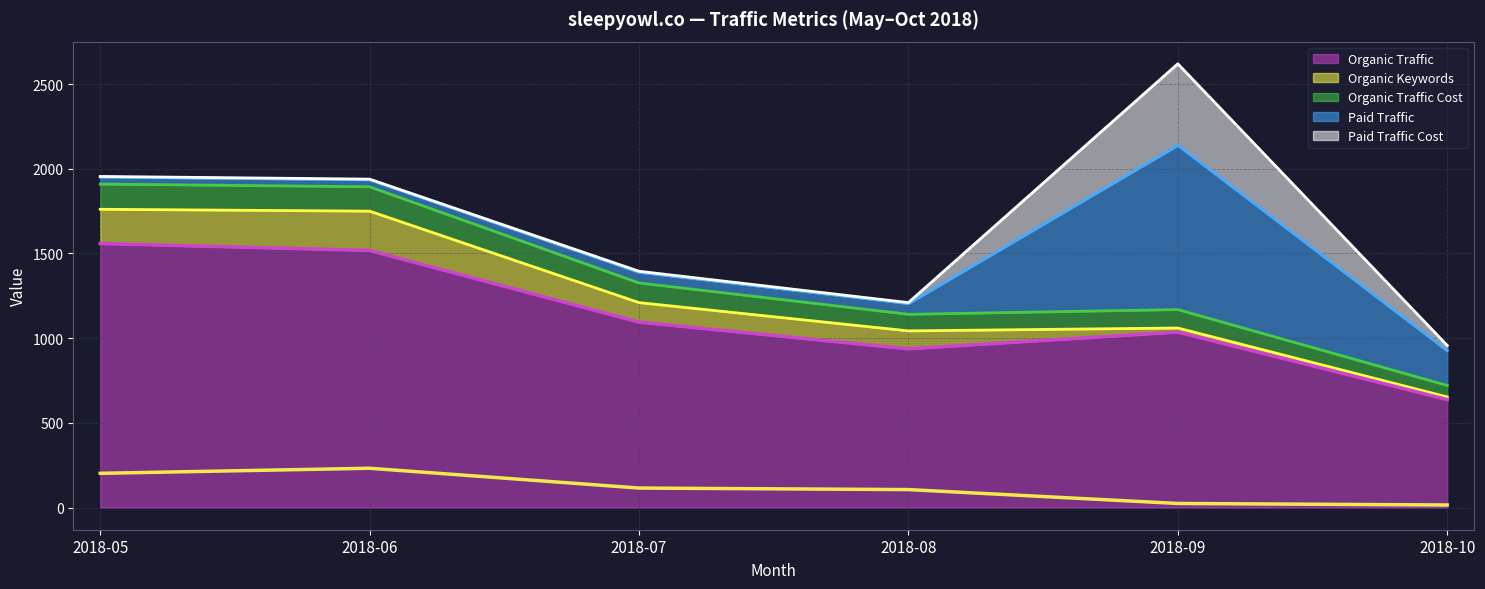

Where is Organic Traffic Cost nearest to the value 1098?

2018-07